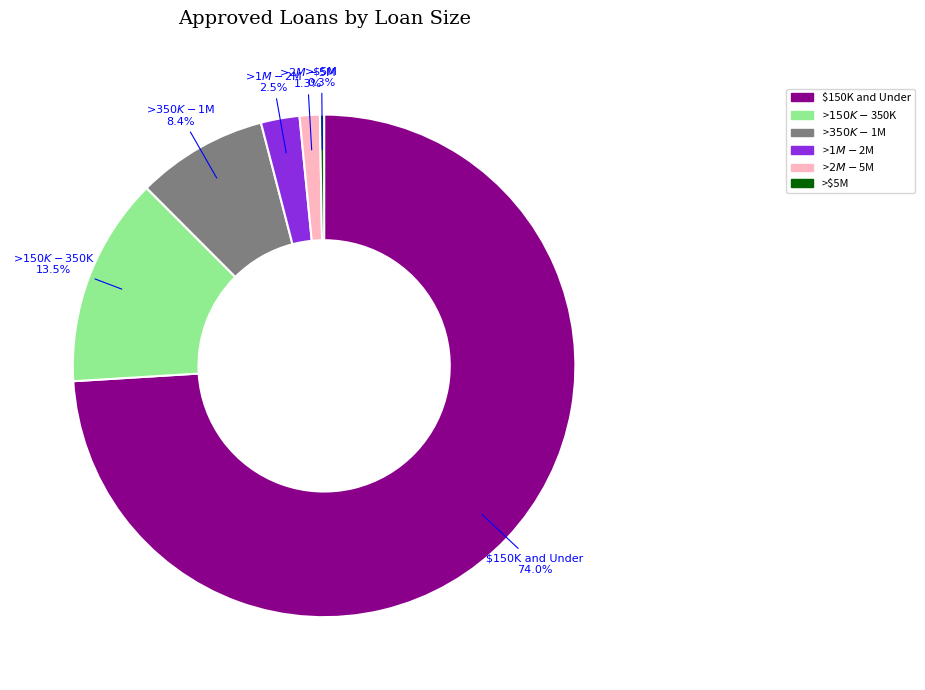

Is there any slice that represents more than half of the pie?

Yes